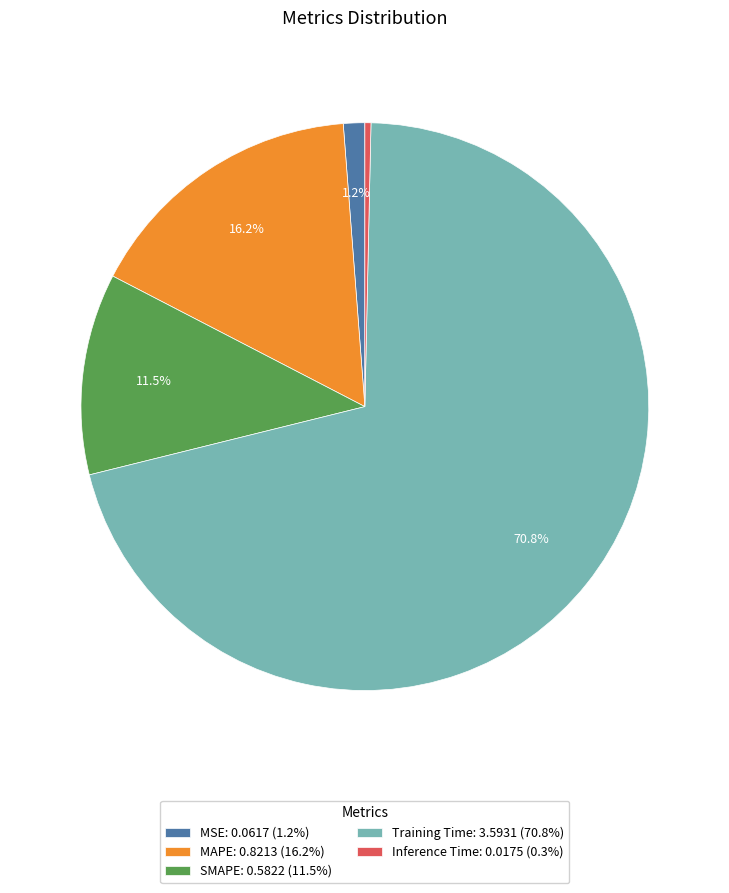

To the nearest percent, what is the average slice percentage?

20%